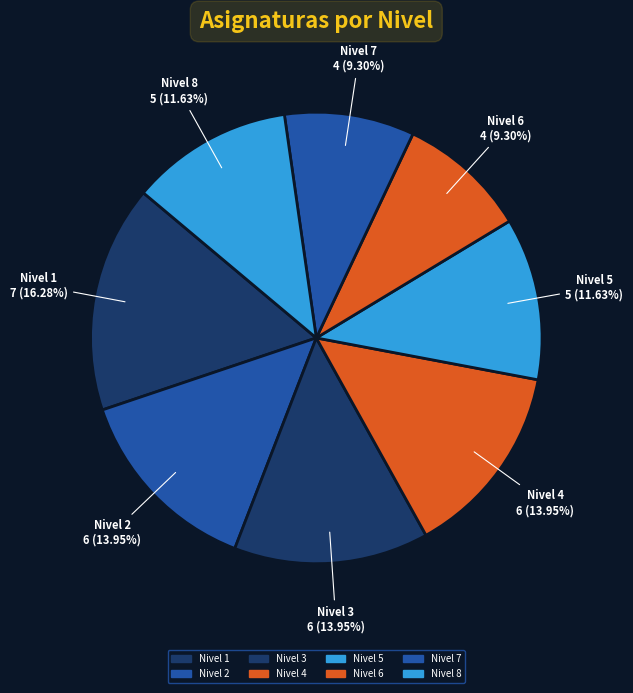

The Nivel 4 slice represents 20% of the pie. True or false?

False